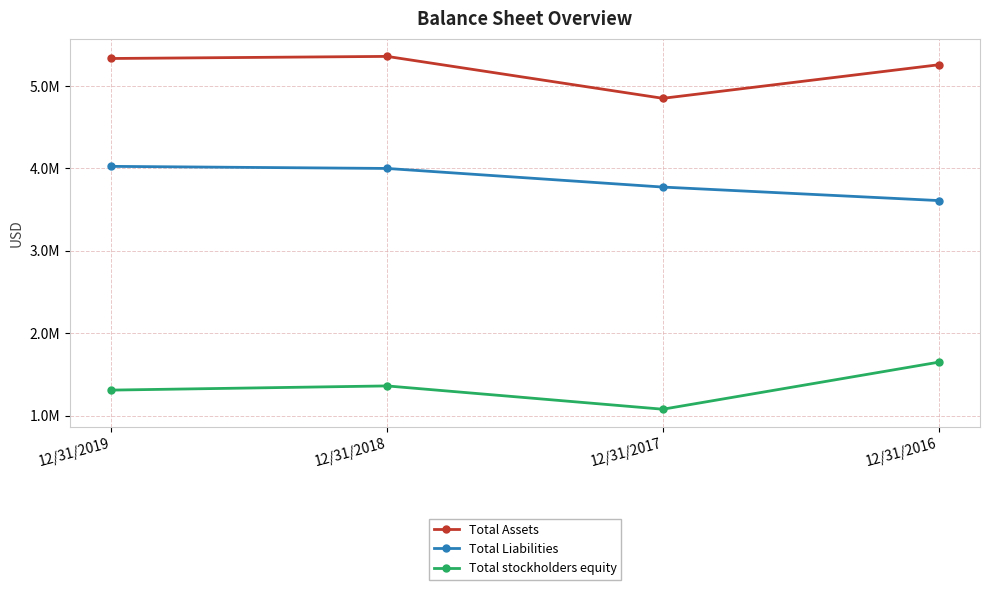

Which series has the largest range (max minus min)?

Total stockholders equity